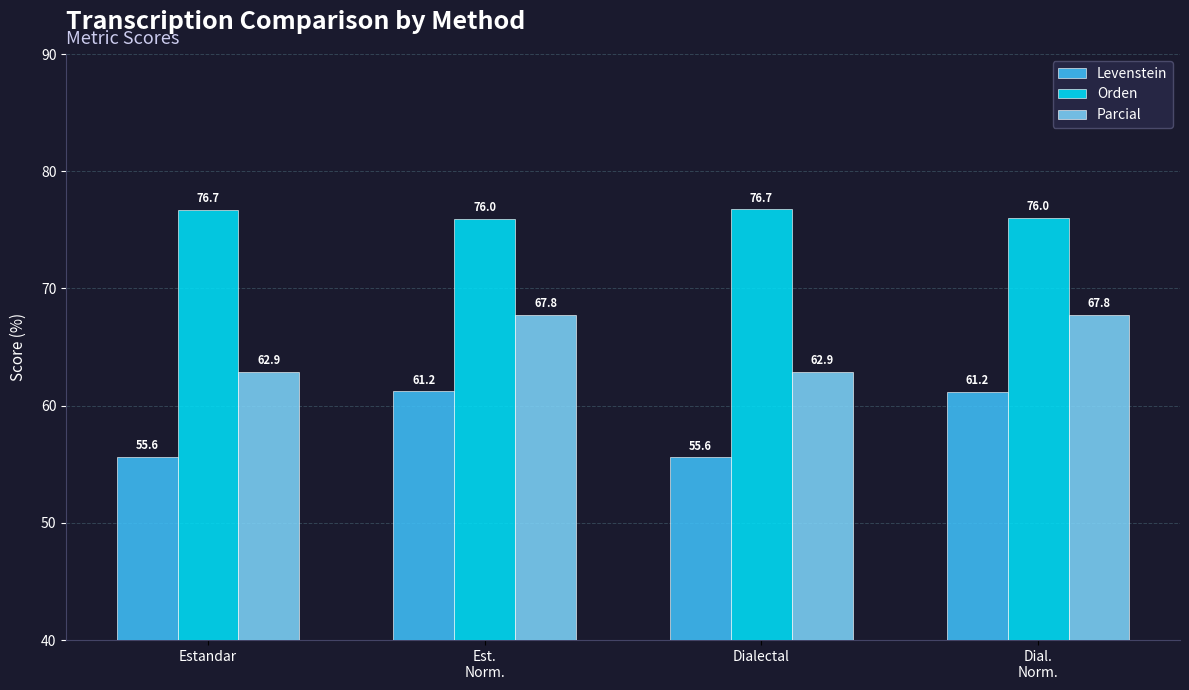

Reading left to right, extract all data points from this chart.

Levenstein: Estandar=55.6	Est.
Norm.=61.2	Dialectal=55.6	Dial.
Norm.=61.2
Orden: Estandar=76.7	Est.
Norm.=76.0	Dialectal=76.7	Dial.
Norm.=76.0
Parcial: Estandar=62.9	Est.
Norm.=67.8	Dialectal=62.9	Dial.
Norm.=67.8